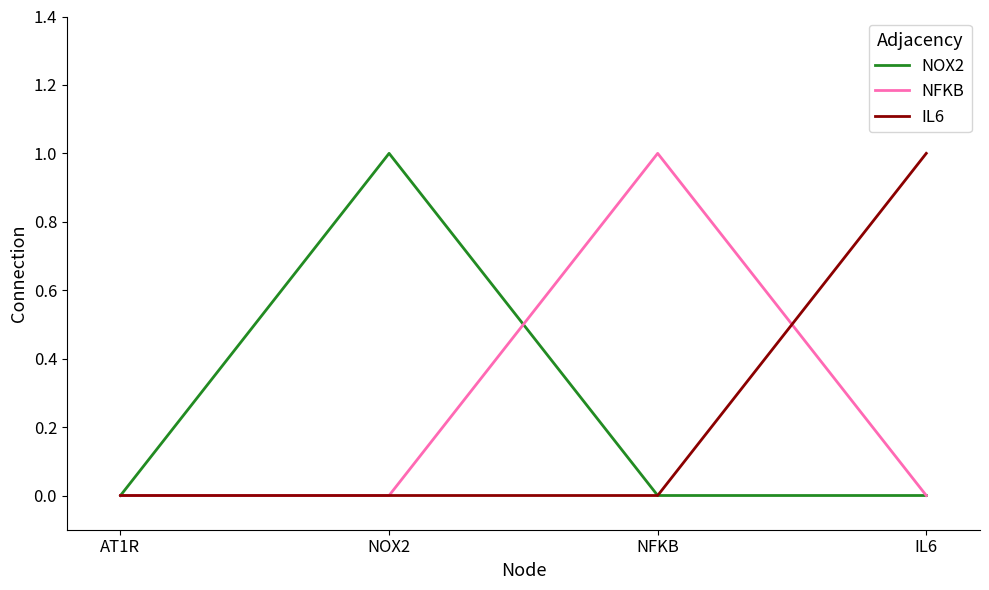

Which series changed the most between AT1R and NFKB?

NFKB